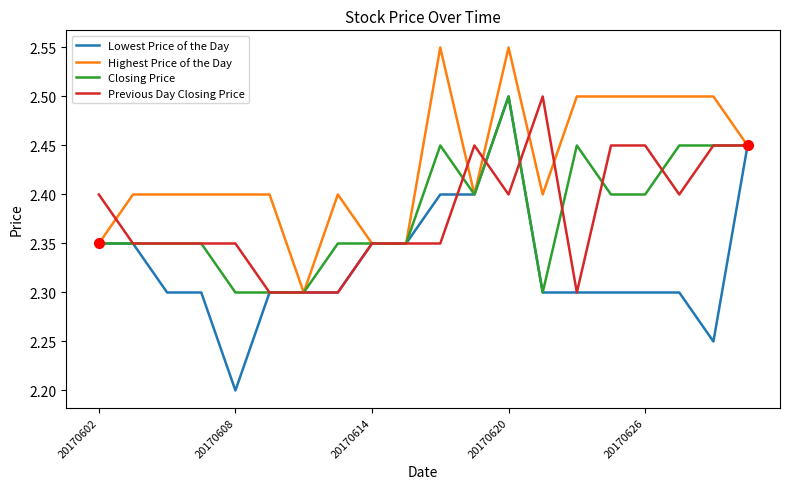

Which series has the largest range (max minus min)?

Lowest Price of the Day